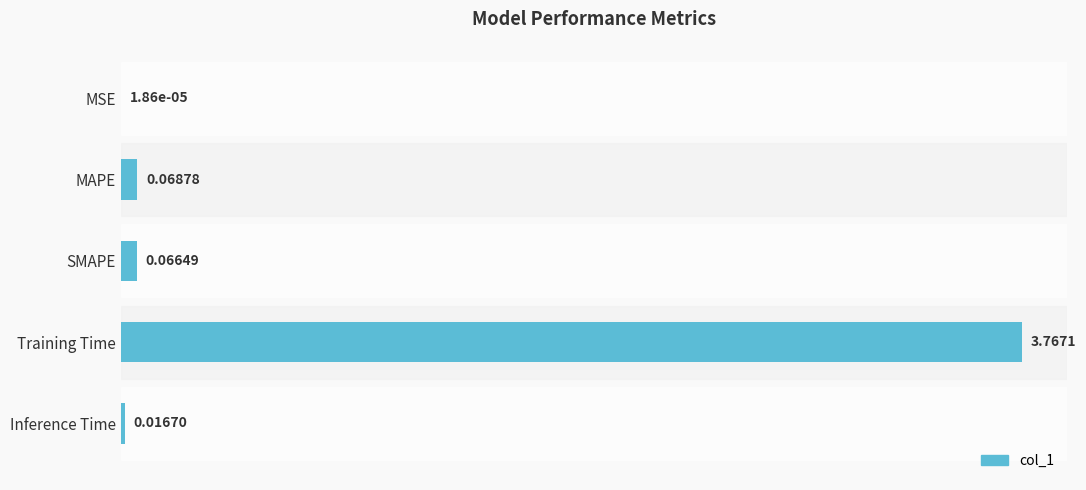

At which label is the value closest to 1?

MAPE